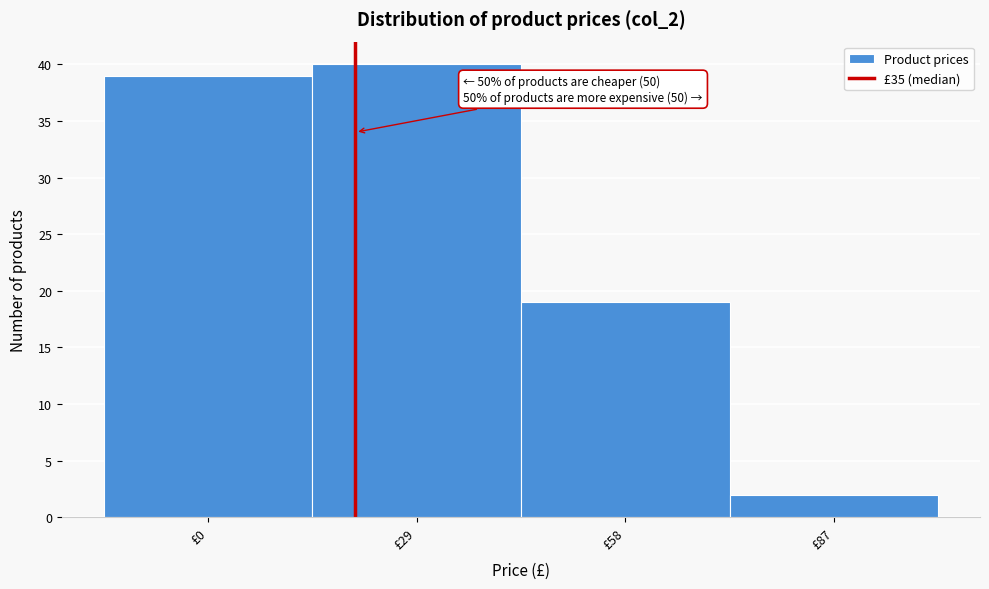

Reading right to left, what are all the values shown in this chart?

2	19	40	39